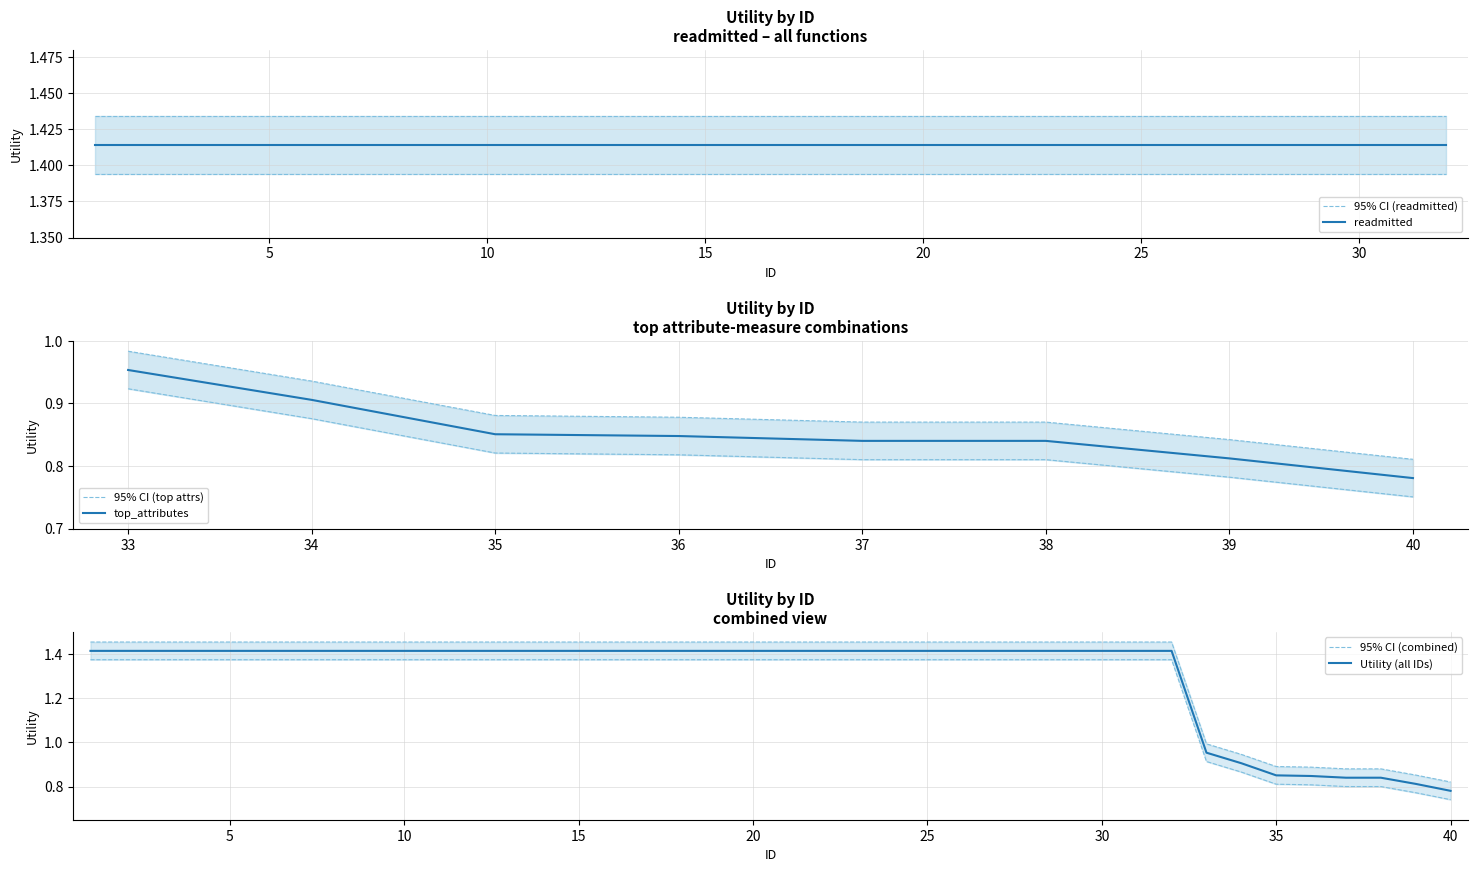

At which label does top_attributes reach its minimum?

40